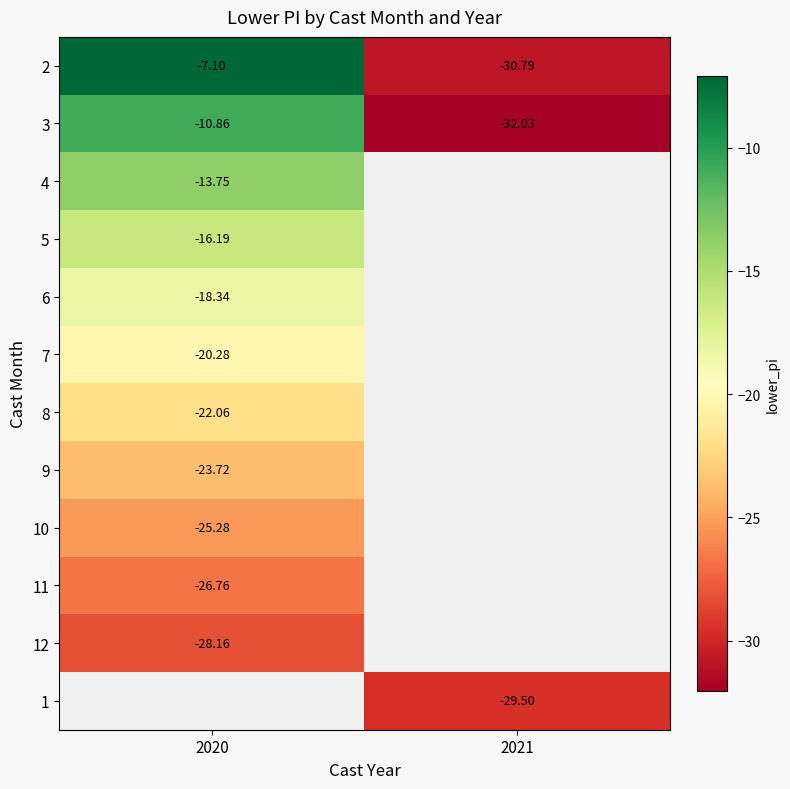

Is it true that 3 equals -10.9 at 2020?

True